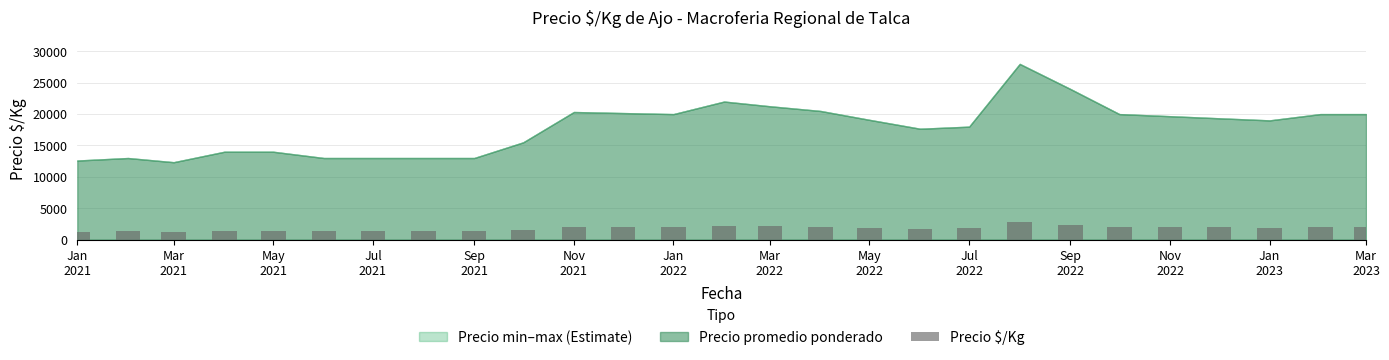

What is the value of the 10th bar from the left?

1550.0